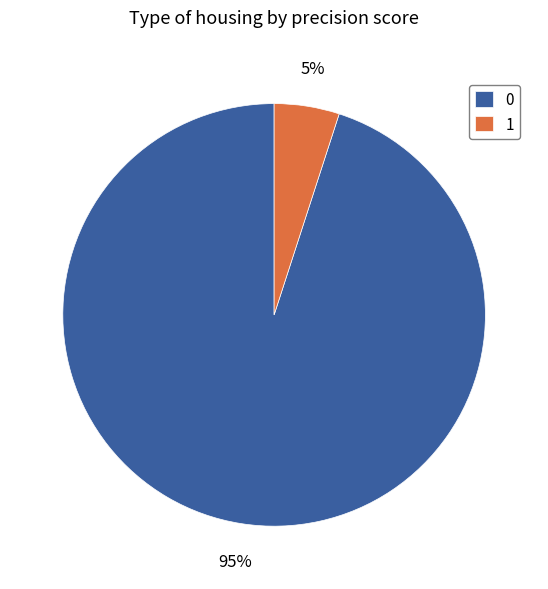

Rank the categories by value from highest to lowest.

0, 1